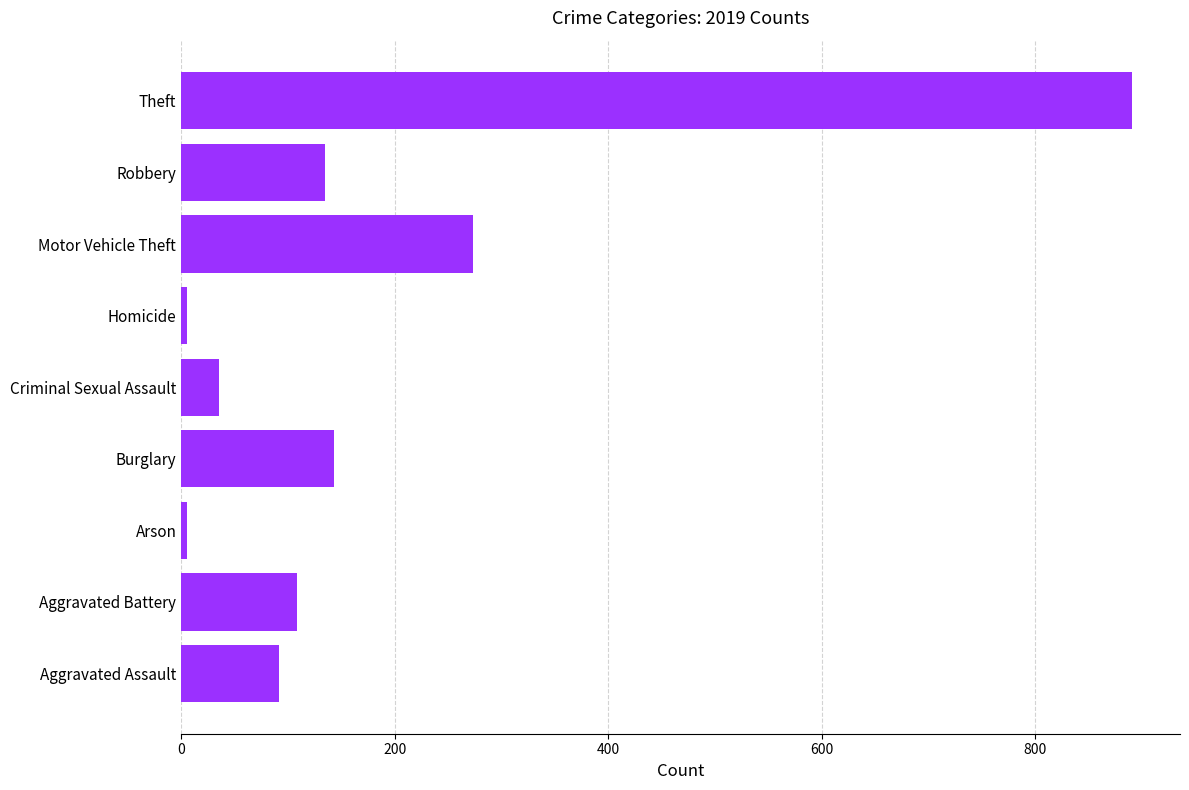

What is the approximate value at Robbery?

135